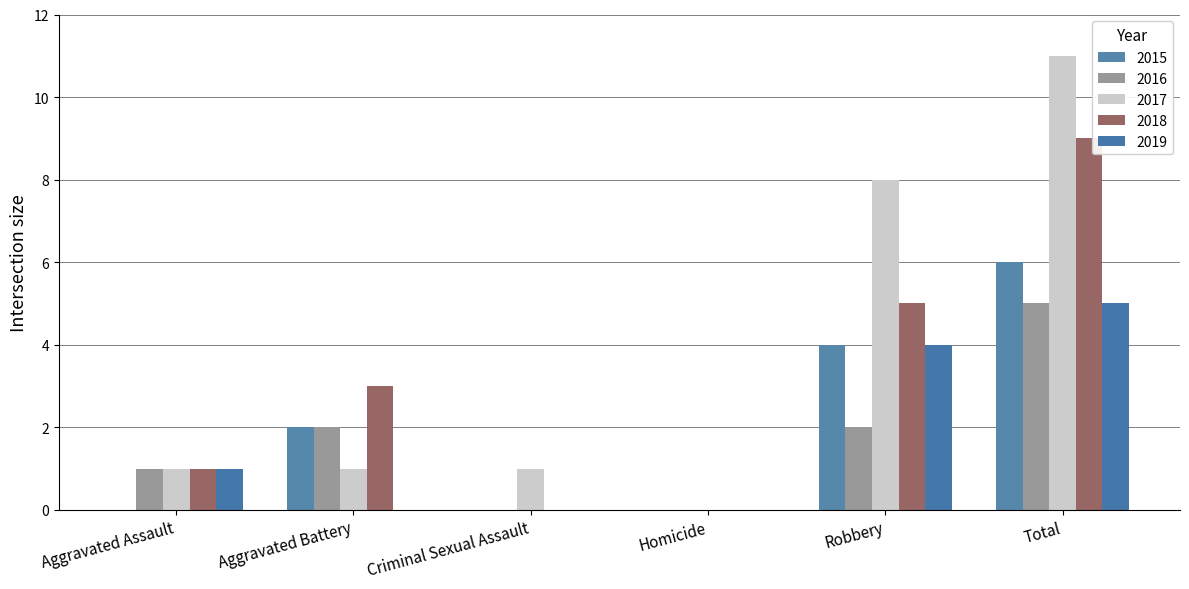

Reading left to right, list all the values displayed in this chart.

2015: 0	2	0	0	4	6
2016: 1	2	0	0	2	5
2017: 1	1	1	0	8	11
2018: 1	3	0	0	5	9
2019: 1	0	0	0	4	5